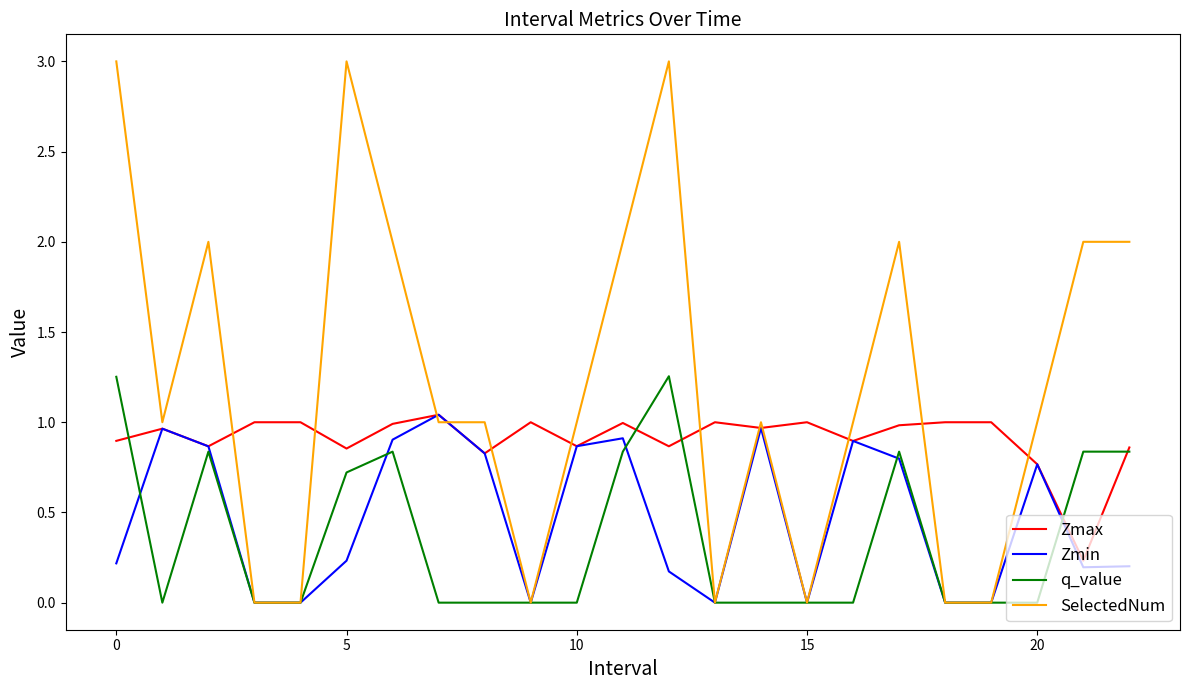

What is the maximum value for SelectedNum?

3.0